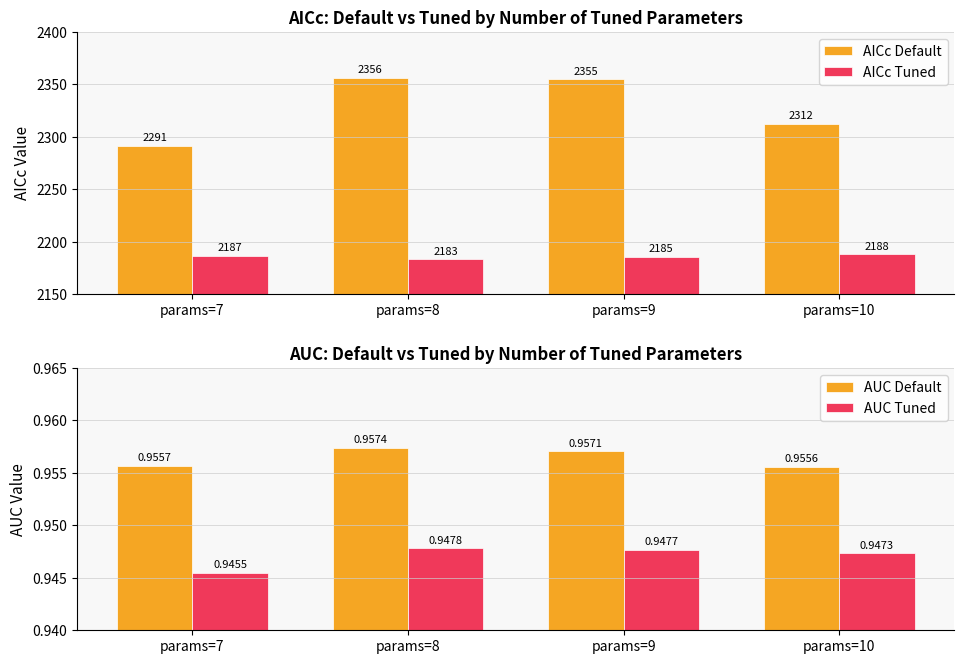

Between params=8 and params=10, which series saw the biggest shift?

AICc Default